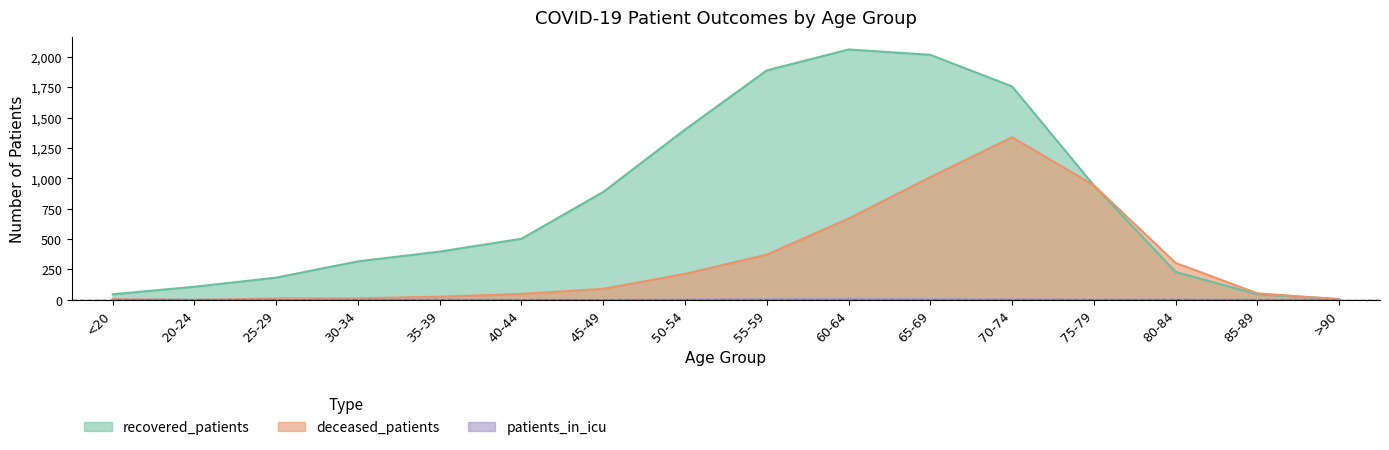

What position from the left is 55-59?

9